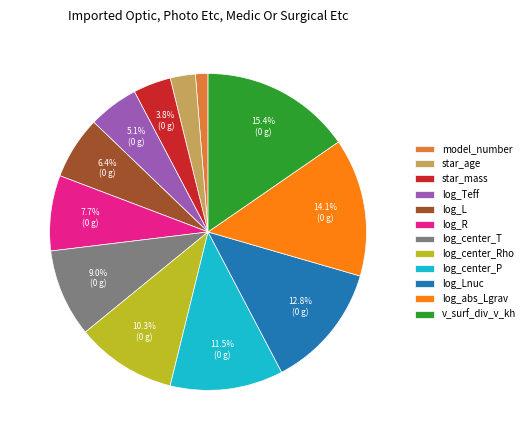

Is log_Lnuc the majority of the pie?

No